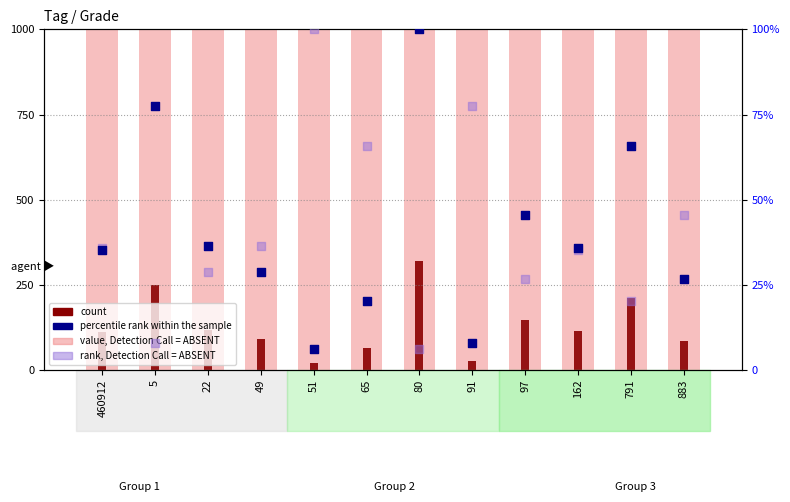

Which series contains the highest Y value?

value, Detection Call = ABSENT